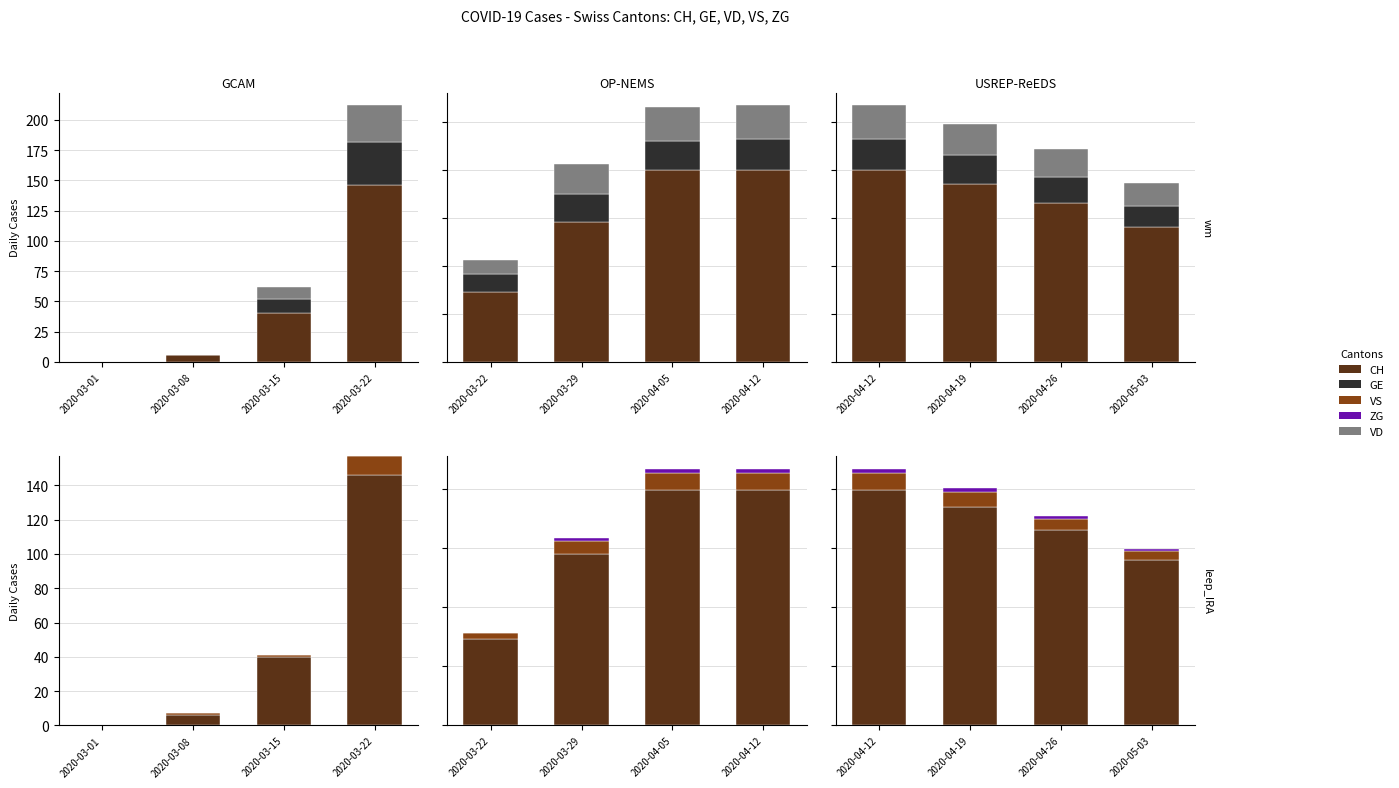

Which series has the widest spread of values?

CH